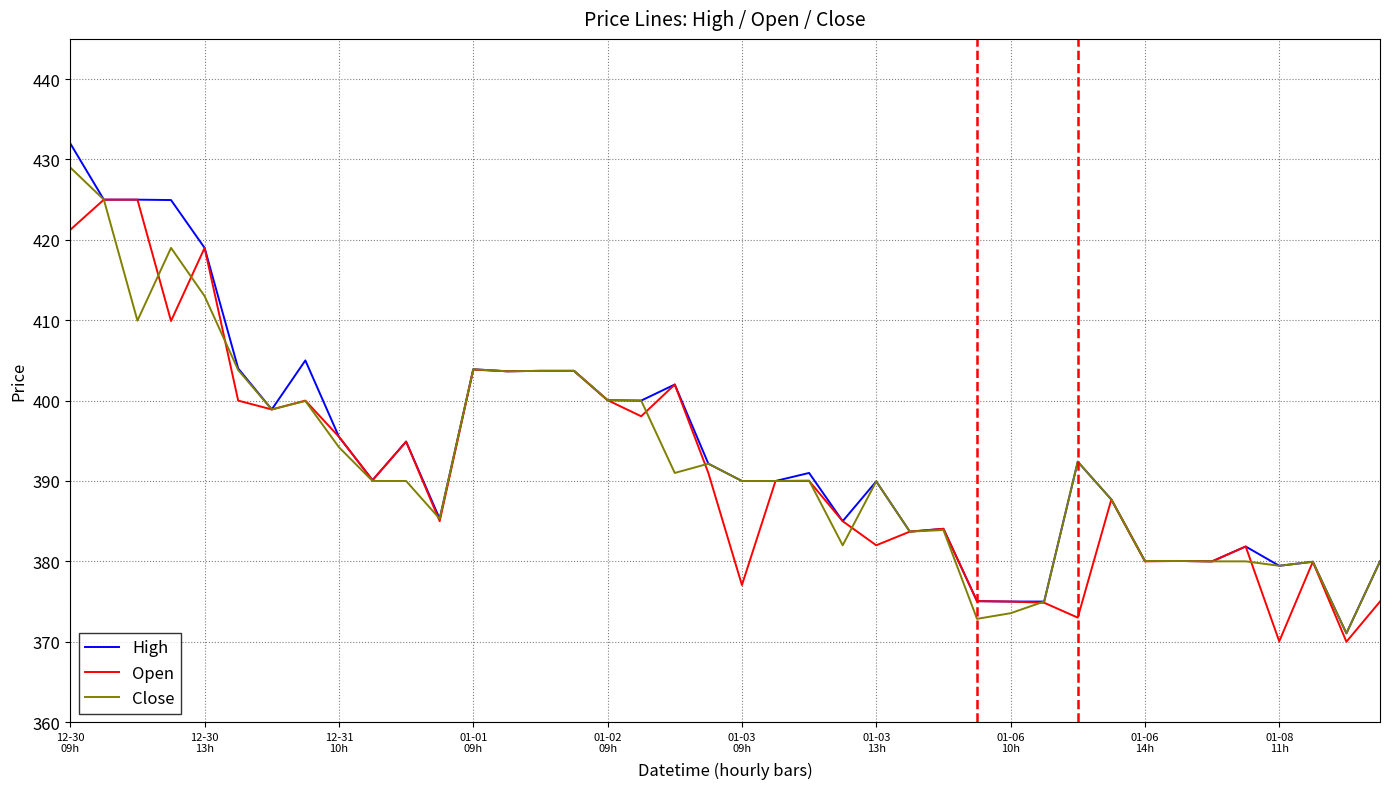

What is the highest value of the High series?

432.0